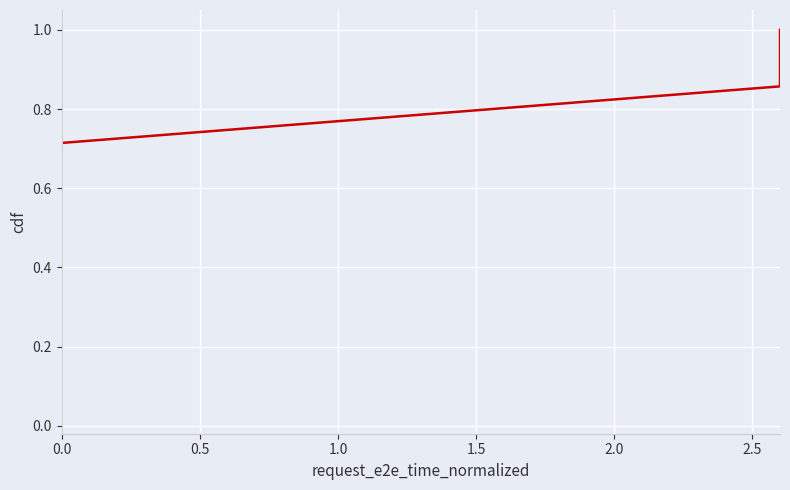

The chart shows a value of 0.6 at 1.5. True or false?

False